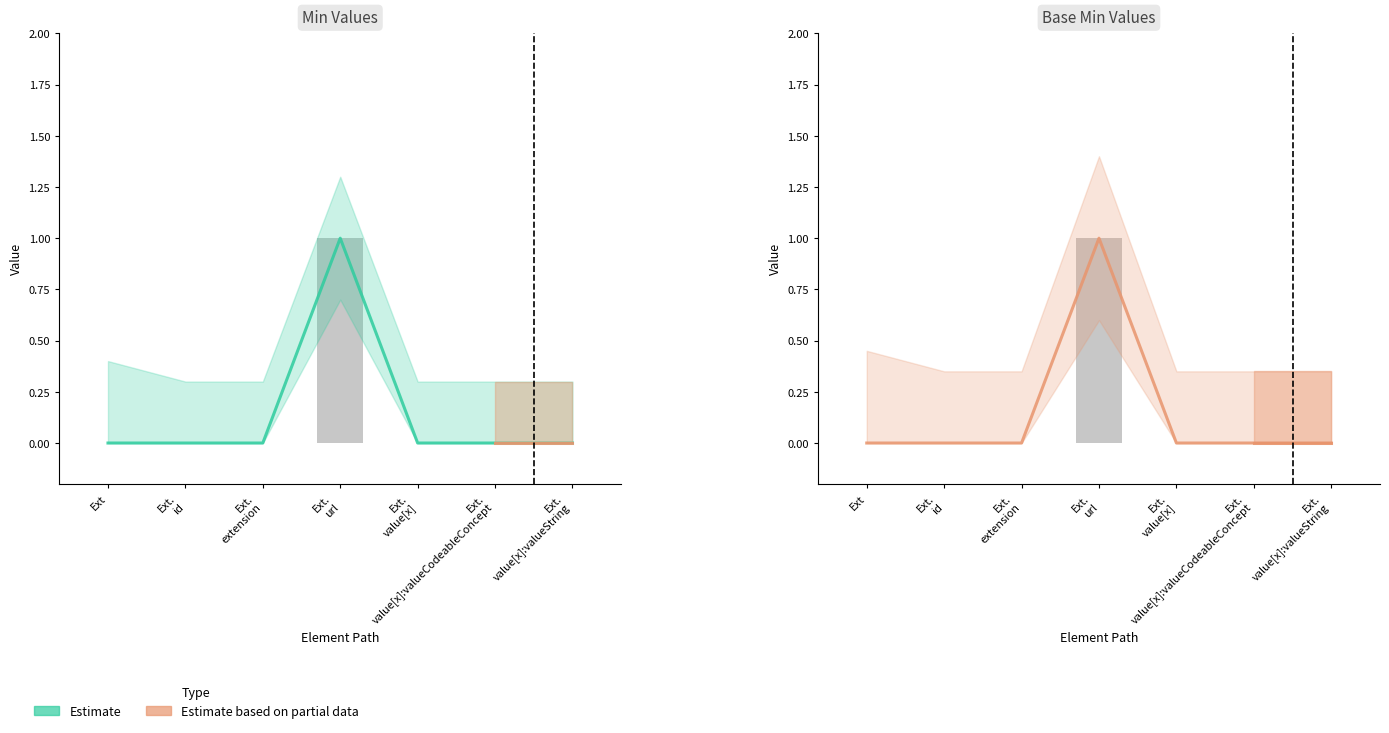

List the labels in order of Base Min value, smallest first.

Ext, Ext. id, Ext. extension, Ext. value[x], Ext. value[x]:valueCodeableConcept, Ext. value[x]:valueString, Ext. url